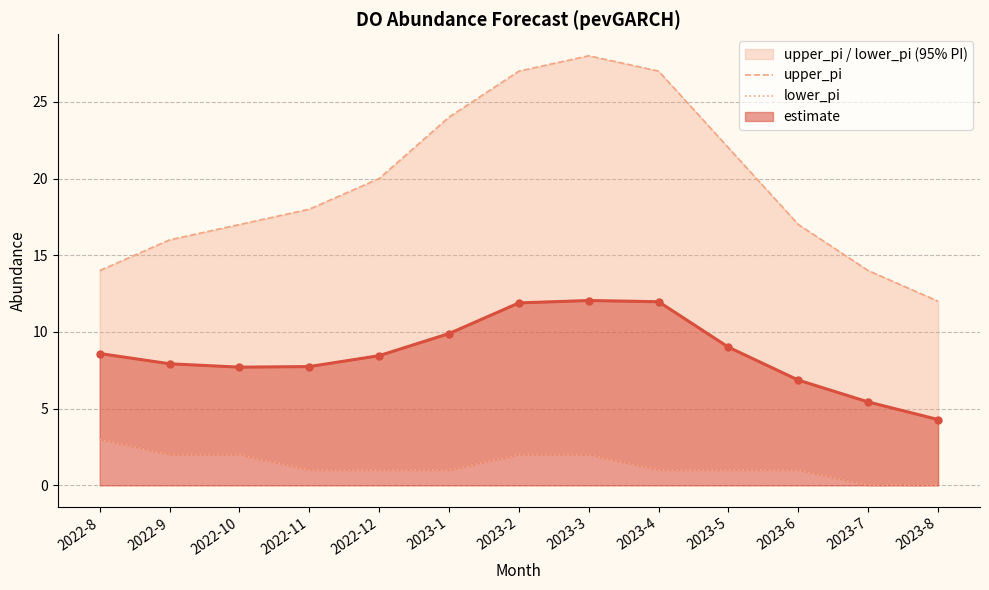

What is the minimum value for estimate?

4.3